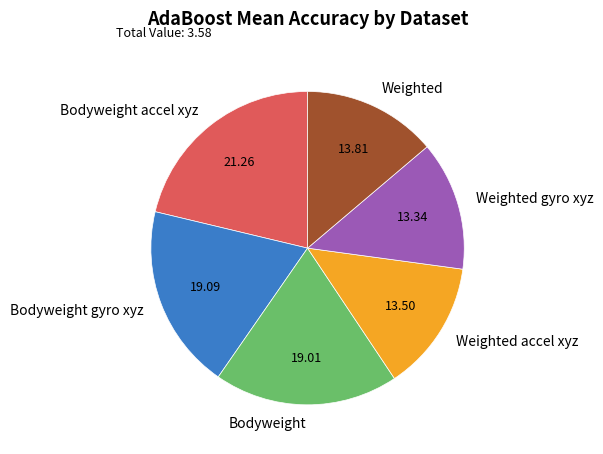

How many slices are in this pie chart?

6